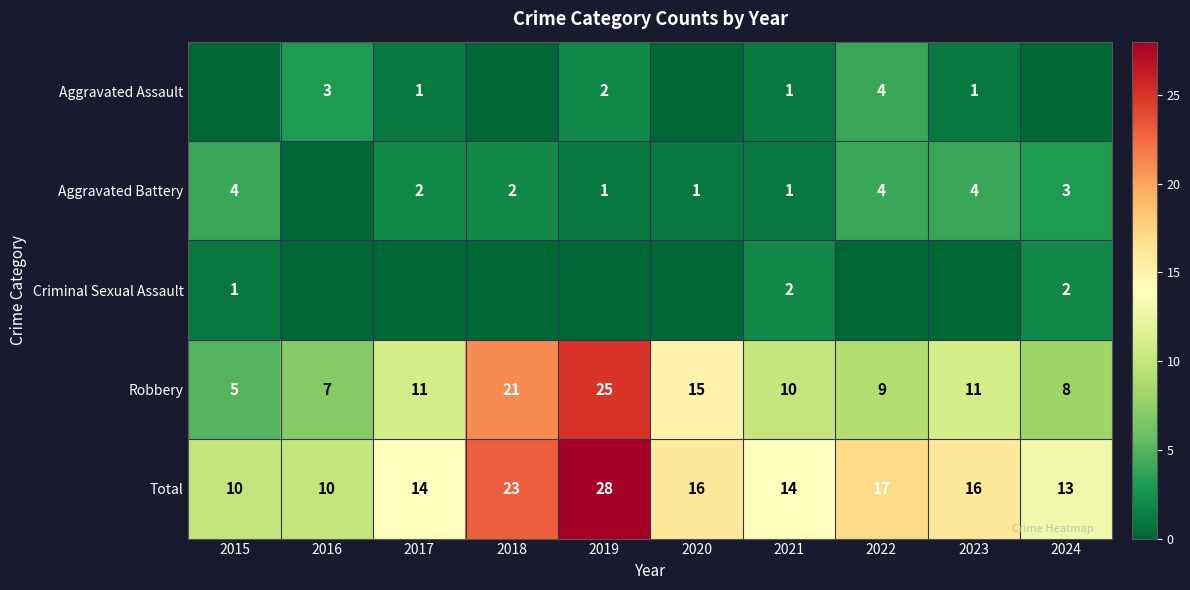

What is the sum of the Robbery values at 2018 and 2017?

32